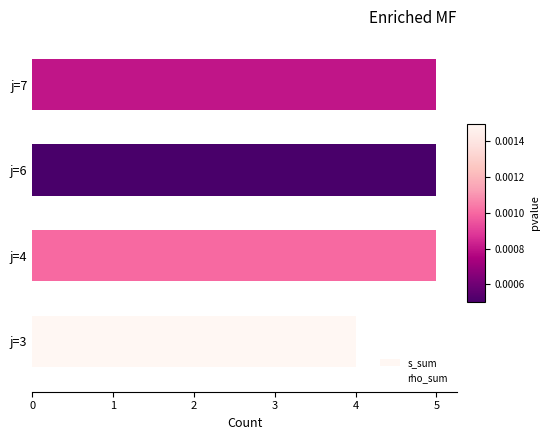

Reading bottom to top, list all the values displayed in this chart.

4	5	5	5